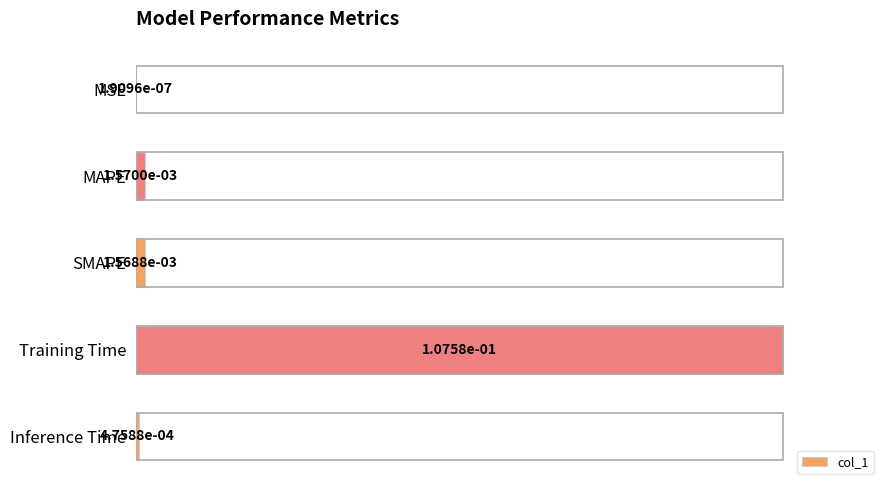

The value at SMAPE is 0.0. True or false?

True